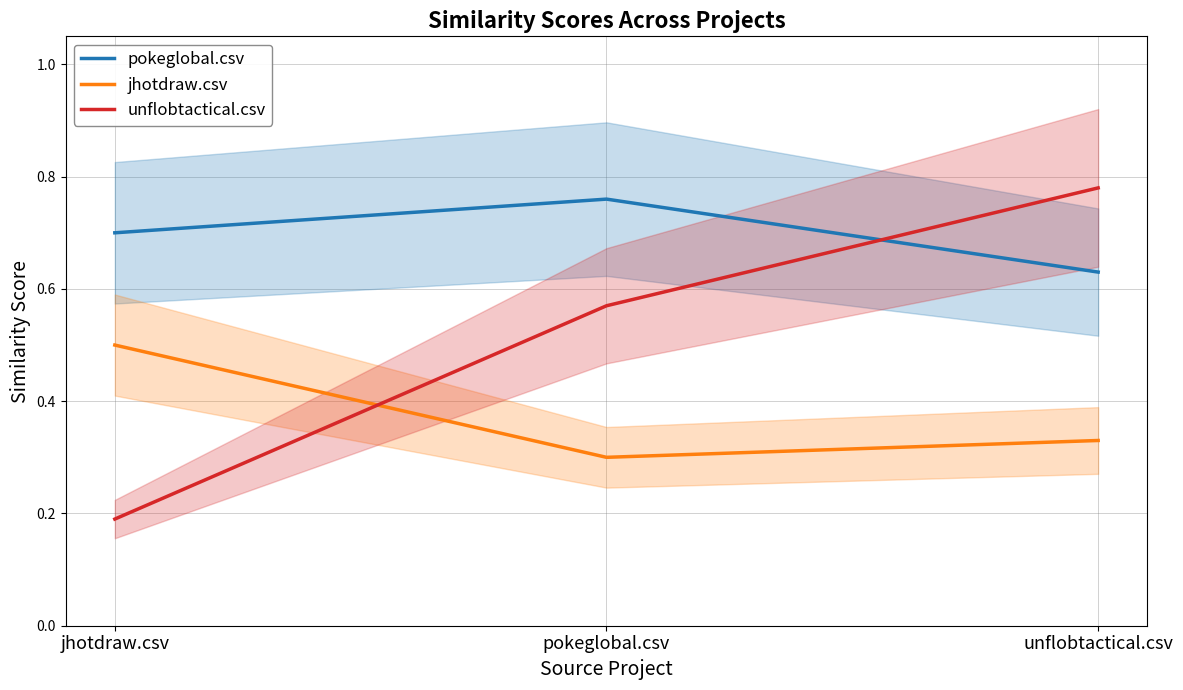

Count the number of categories in the chart.

3